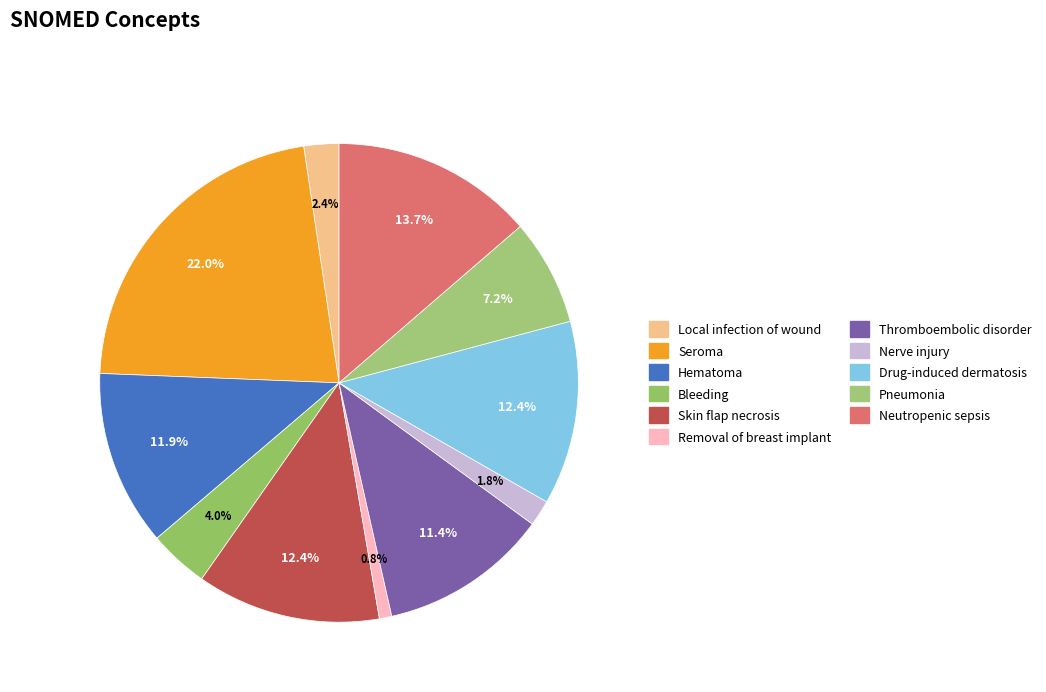

How many segments does this pie chart have?

11